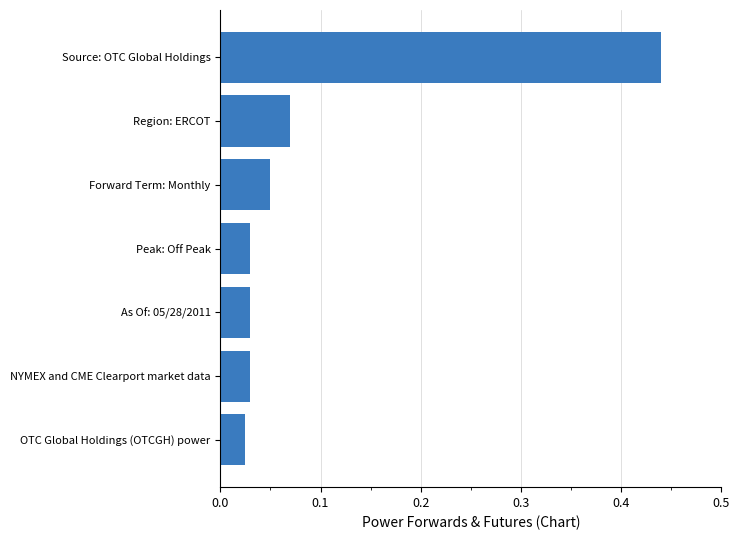

What is the sum of all values?

0.7